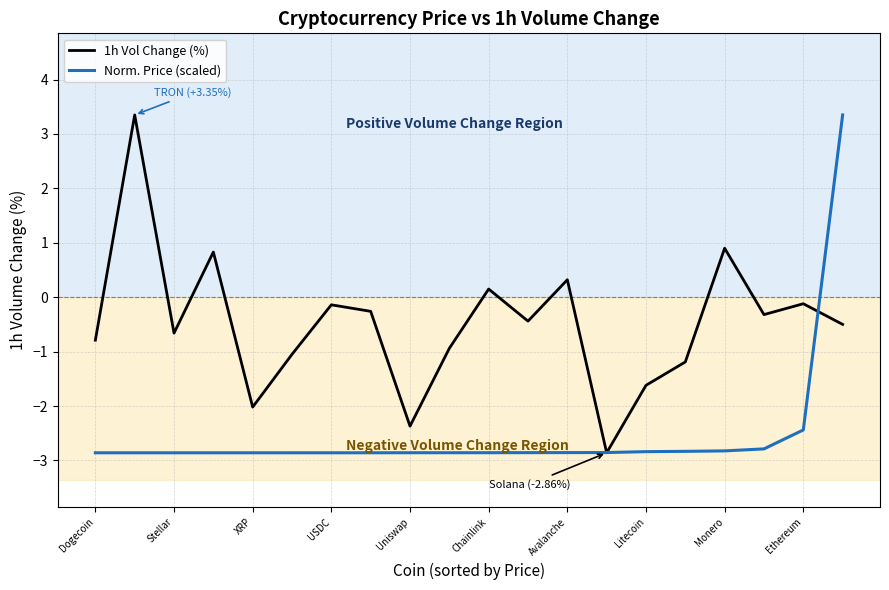

What is the maximum value for 1h Vol Change (%)?

3.4